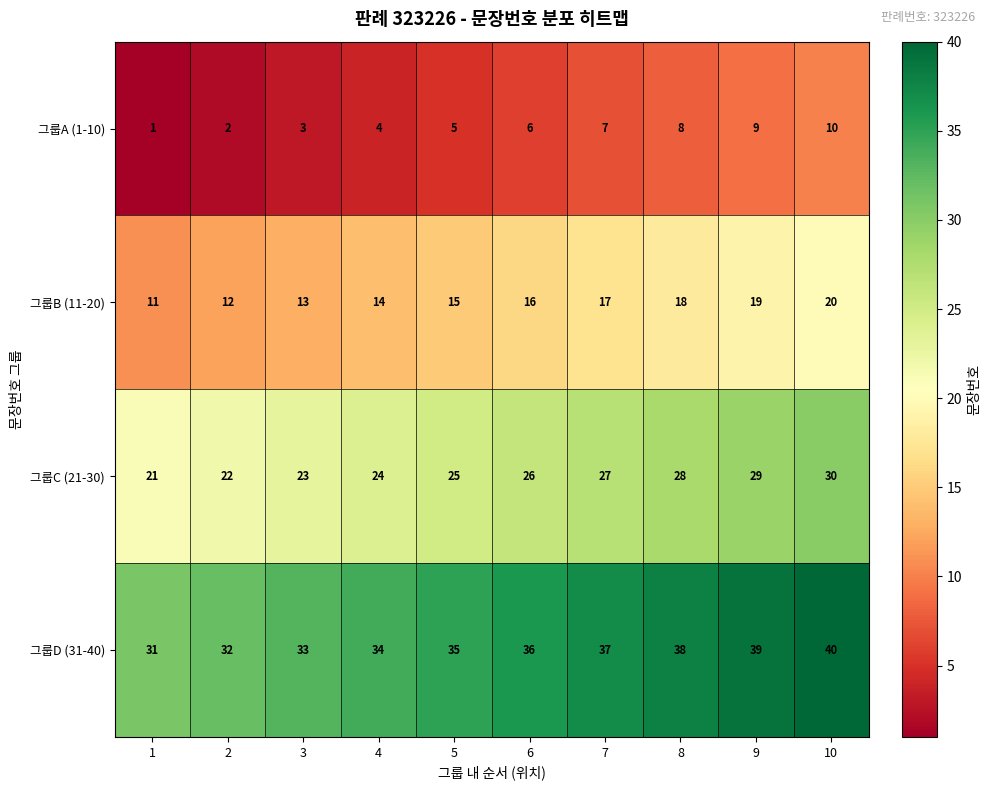

True or false: 그룹A (1-10) has a value of 2 at 8.

False